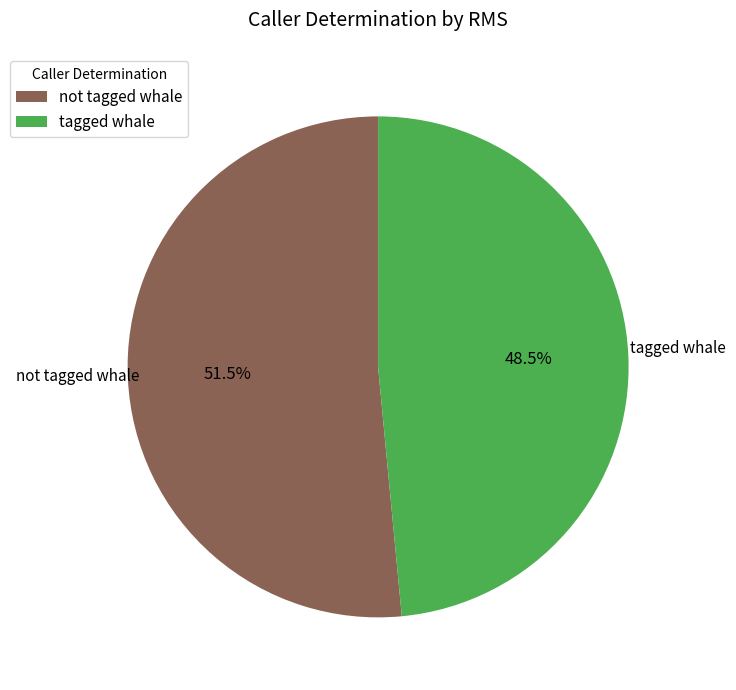

To the nearest percent, what is the combined percentage of tagged whale and not tagged whale?

100%